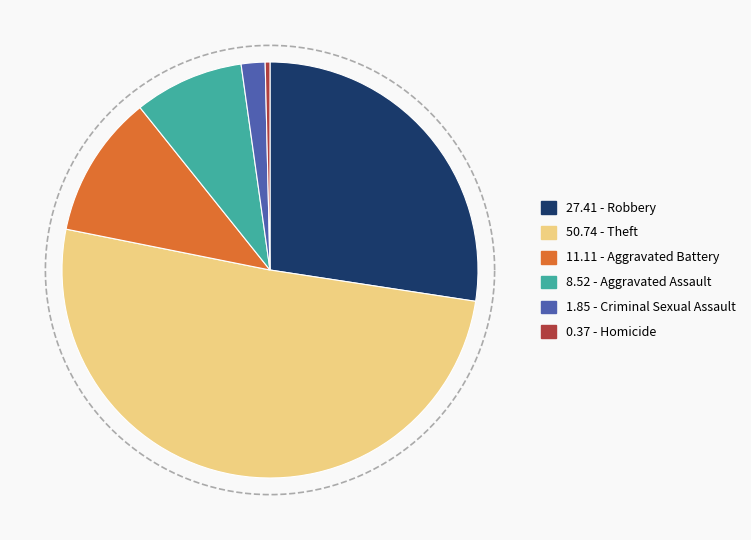

To the nearest percent, what is the difference between the Homicide and Robbery slice percentages?

27%